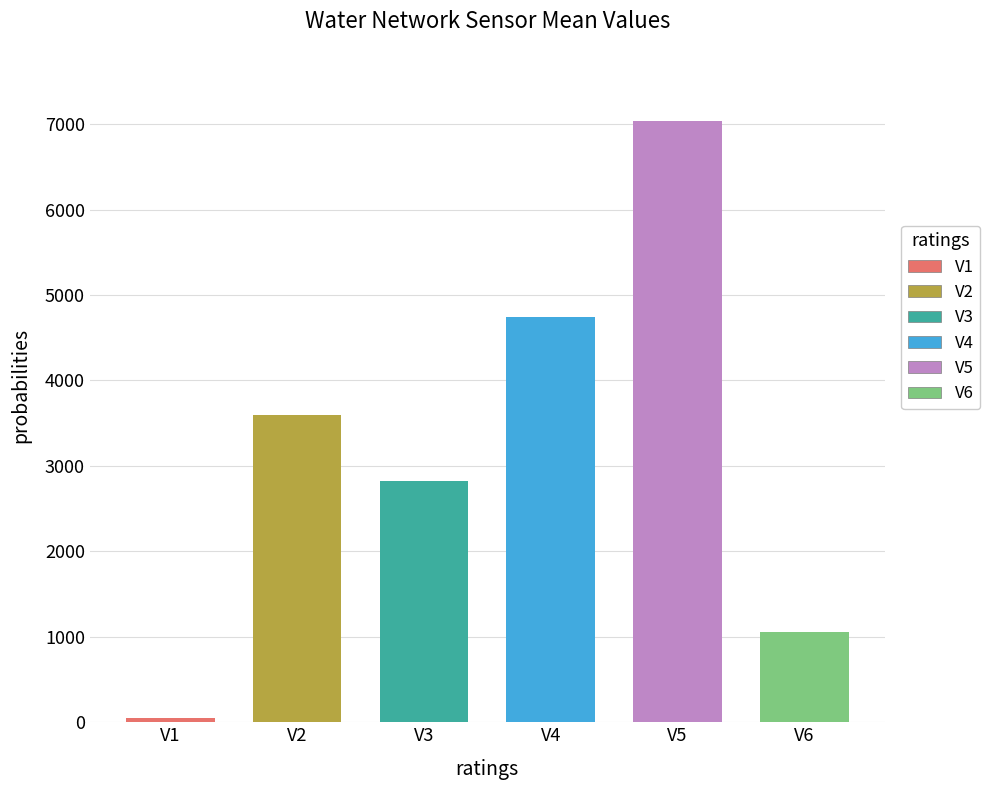

How many values in the E_BP_VT_NNYGH_Q_SM-AVGHALF series are below 4743?

5